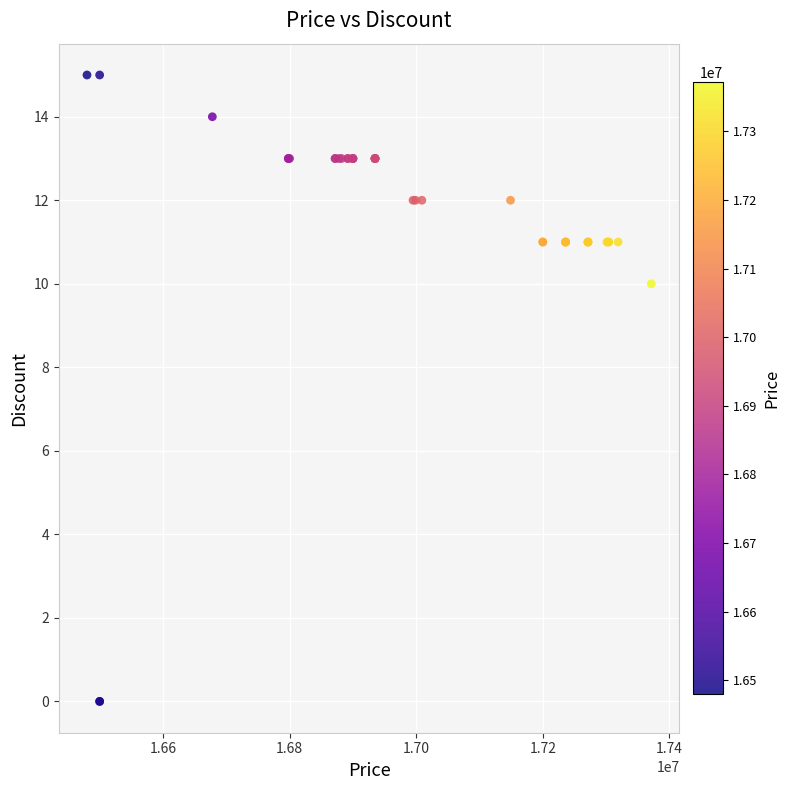

What Y value in the scatter plot is closest to 7?

10